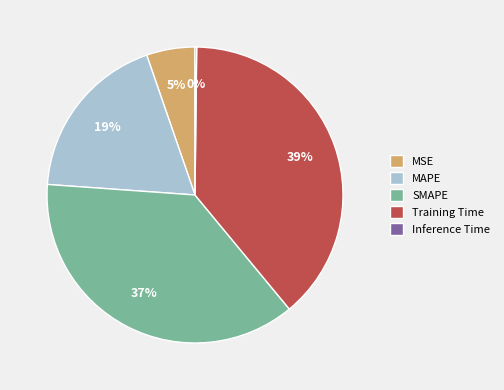

To the nearest percent, what portion does MAPE represent?

19%